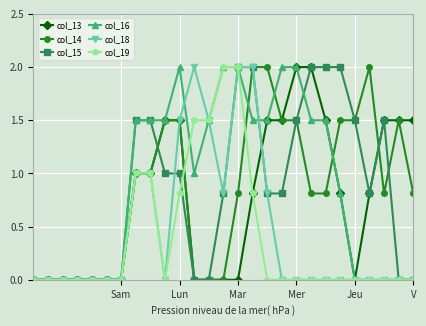

True or false: col_16 has more than 0 interior local peaks.

True